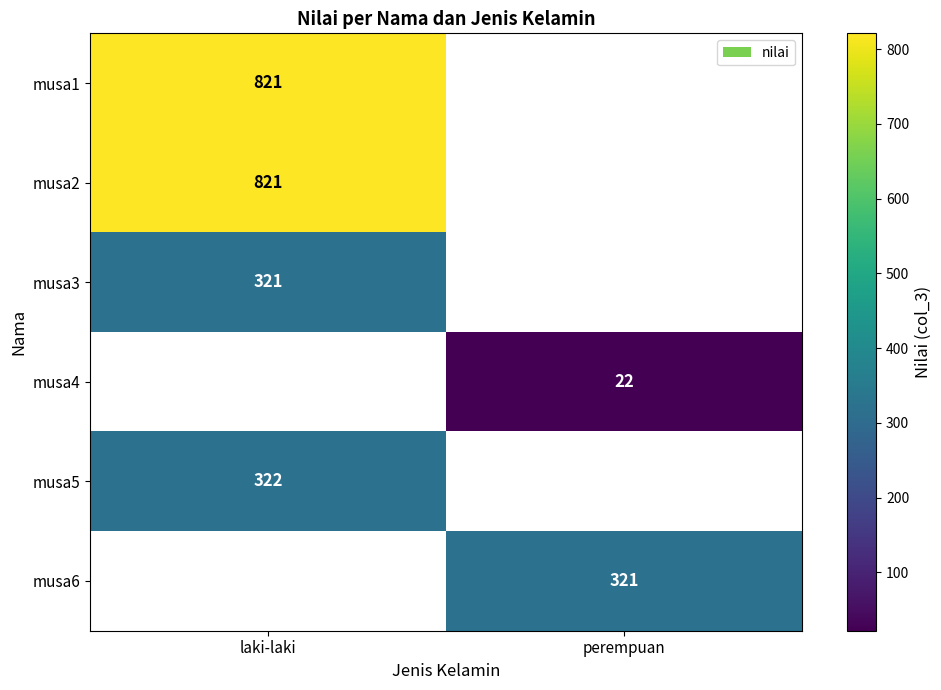

True or false: musa5 has a value of 322 at laki-laki.

True